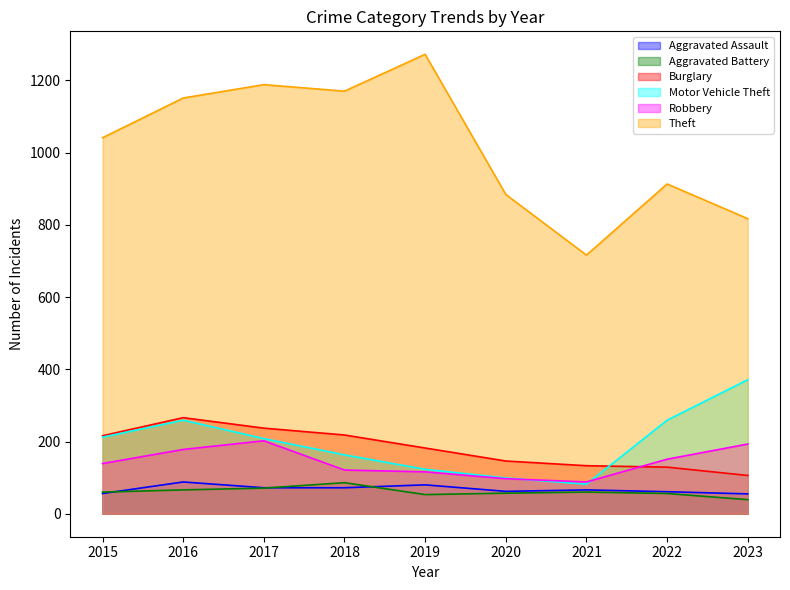

What is the lowest value of the Robbery series?

88